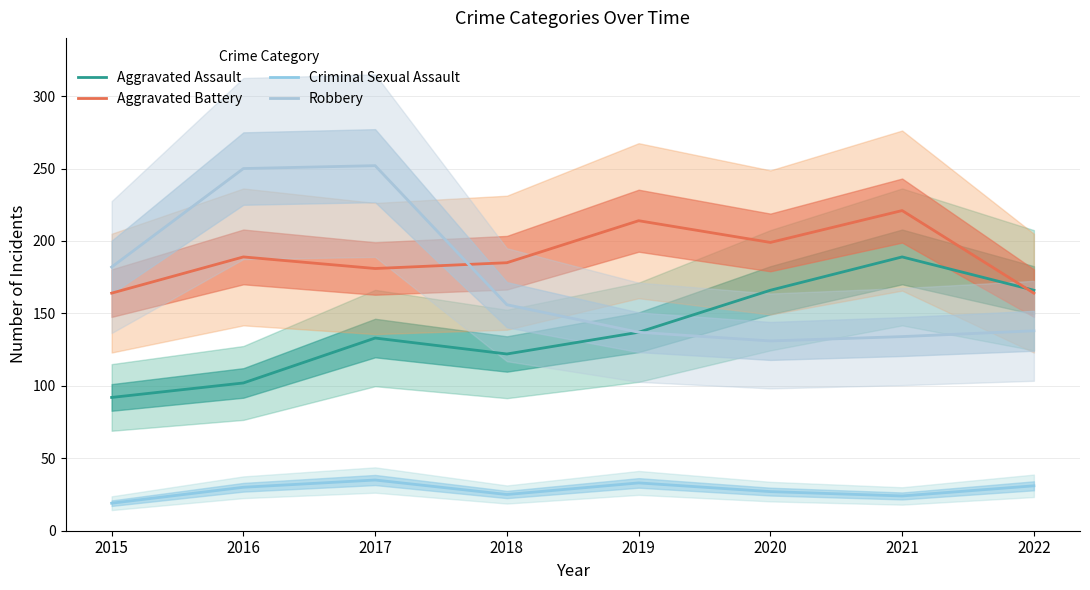

Where do Aggravated Assault and Aggravated Battery first cross each other?

2021 and 2022